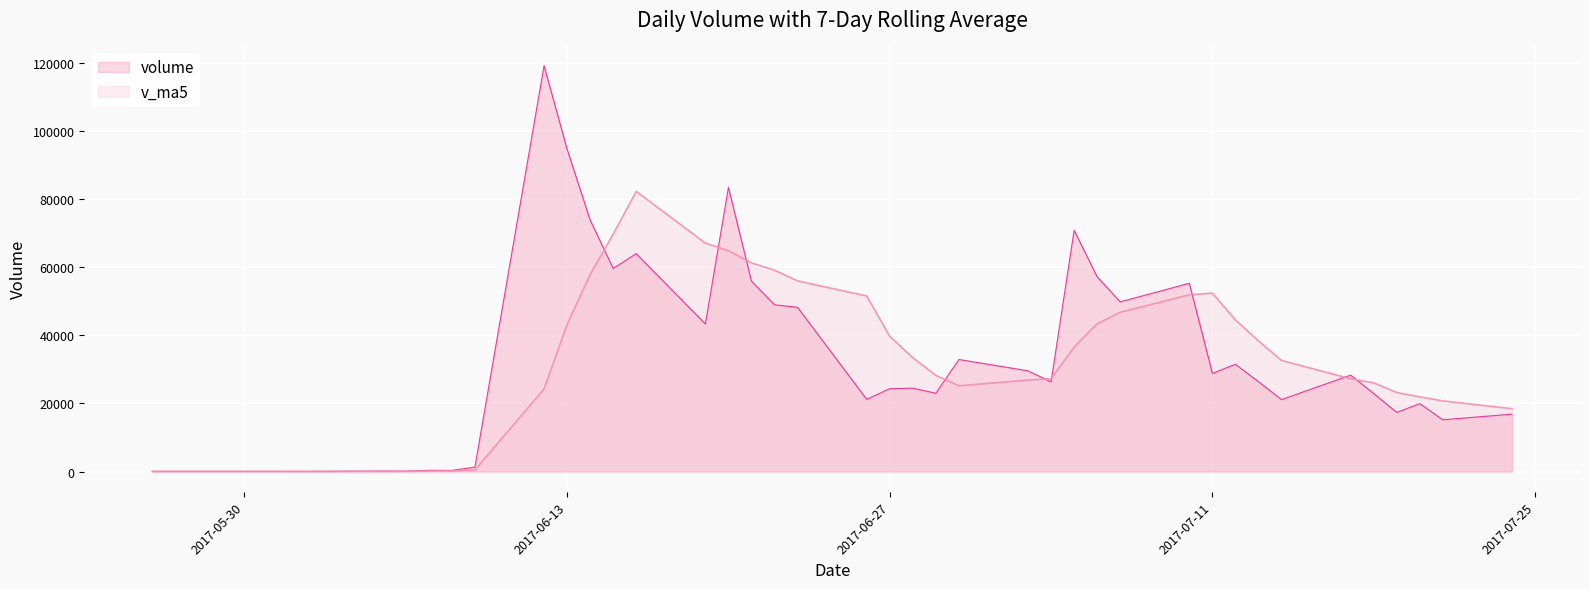

What is the sum of all volume values?

1336188.3